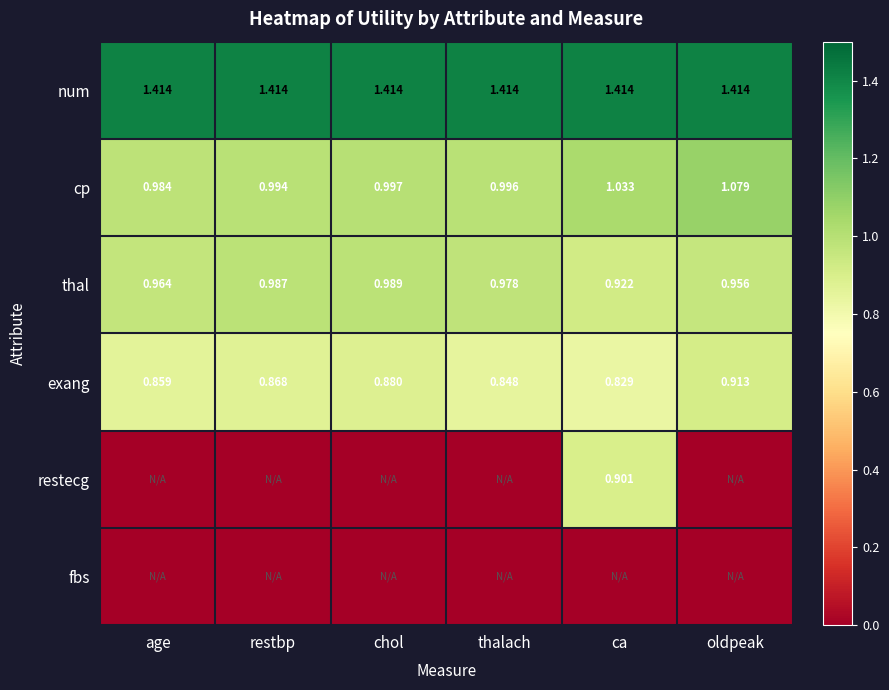

List the labels in order of exang value, smallest first.

ca, thalach, age, restbp, chol, oldpeak